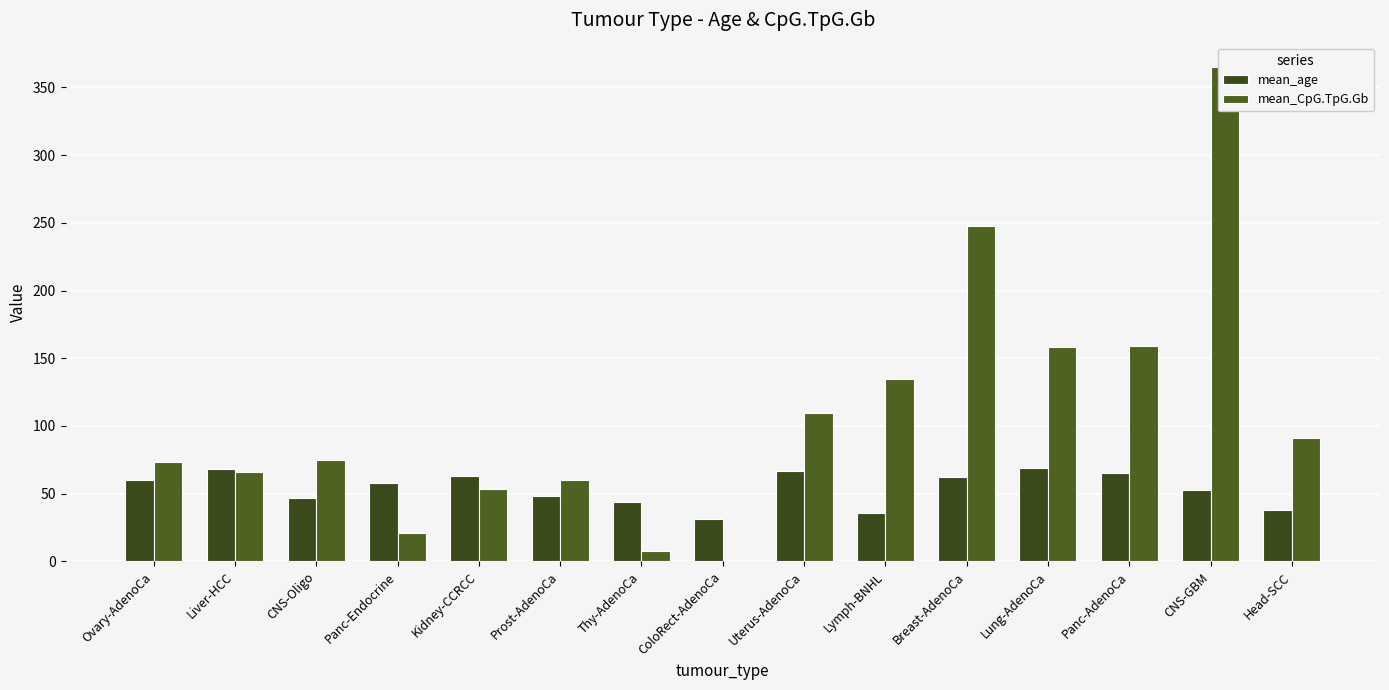

The mean_age series shows 42.0 at Liver-HCC. True or false?

False